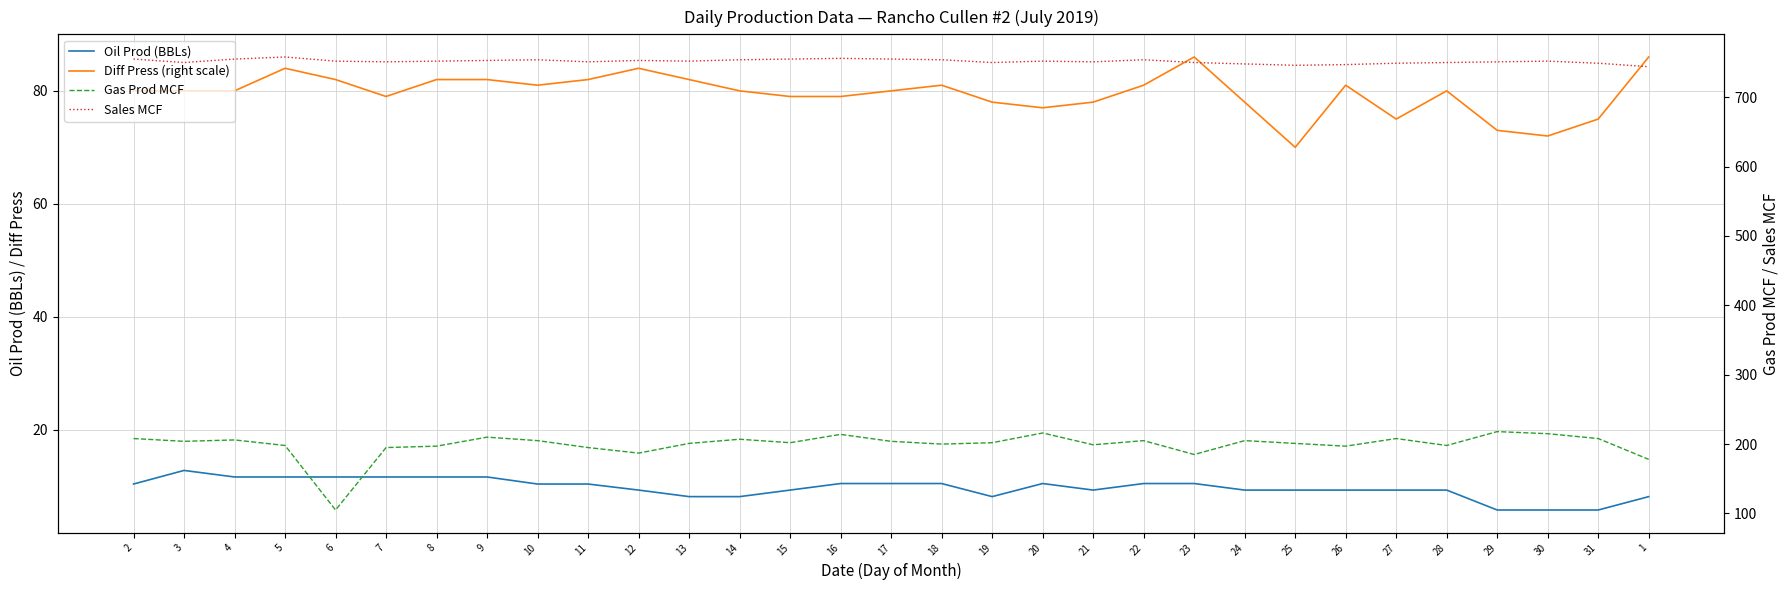

Rank the categories by Gas Prod MCF value from lowest to highest.

6, 1, 23, 12, 7, 11, 8, 26, 5, 28, 21, 18, 13, 25, 15, 19, 3, 17, 10, 22, 24, 4, 14, 2, 27, 31, 9, 16, 30, 20, 29